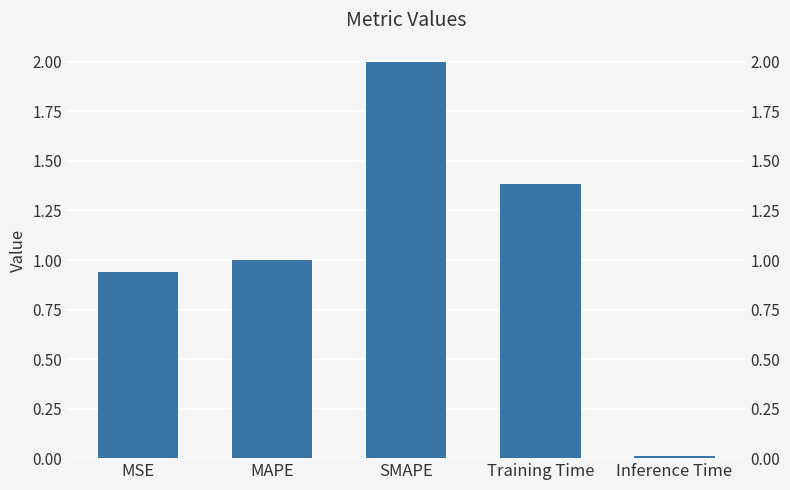

What is the difference between the values at Inference Time and SMAPE?

2.0